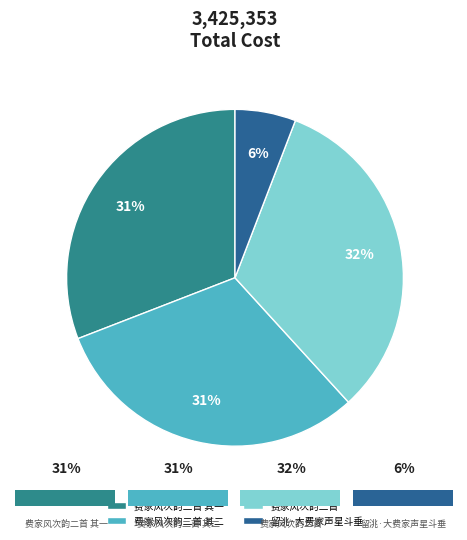

How much of the chart is everything except 留洮·大费家声星斗垂?

94.2%